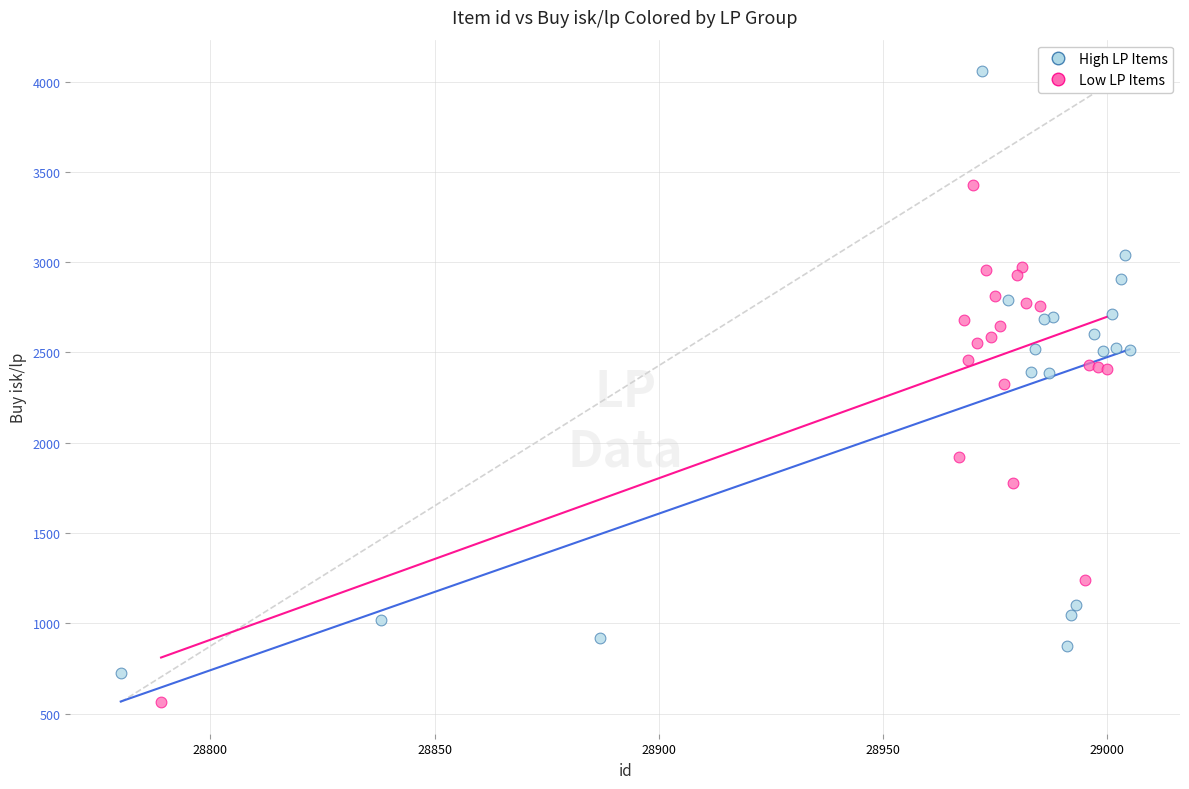

Which series reaches the minimum Y coordinate?

Low LP Items